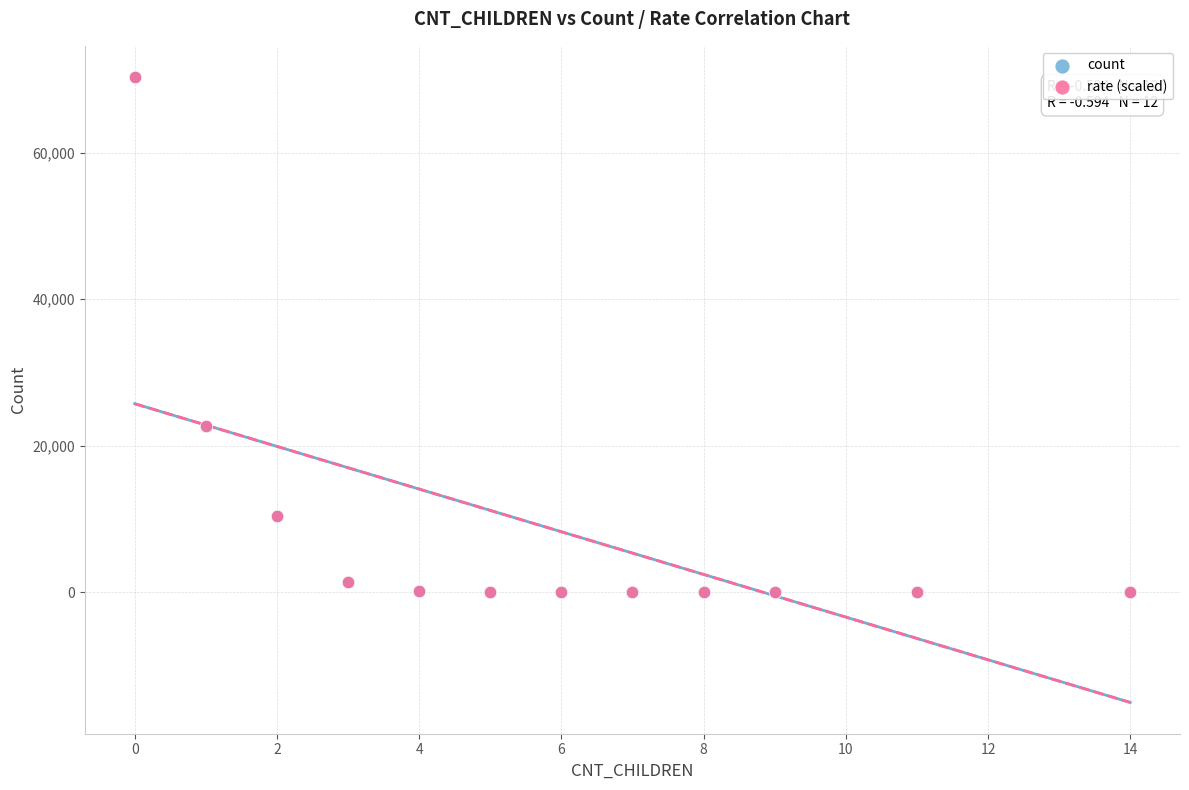

What are all the series names shown in the legend?

count, rate (scaled)